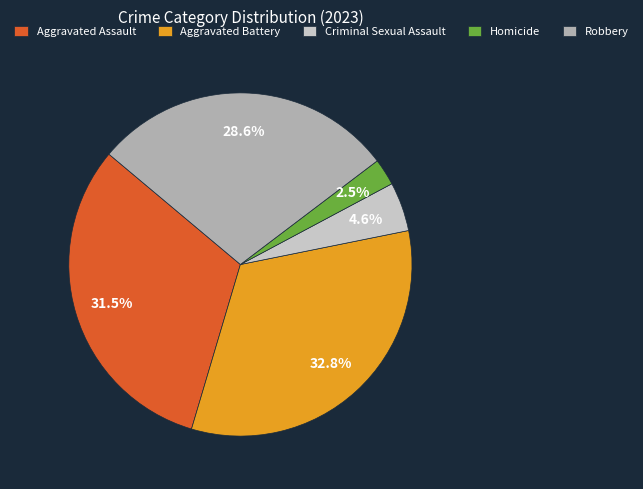

What is the smallest slice in the pie chart?

Homicide